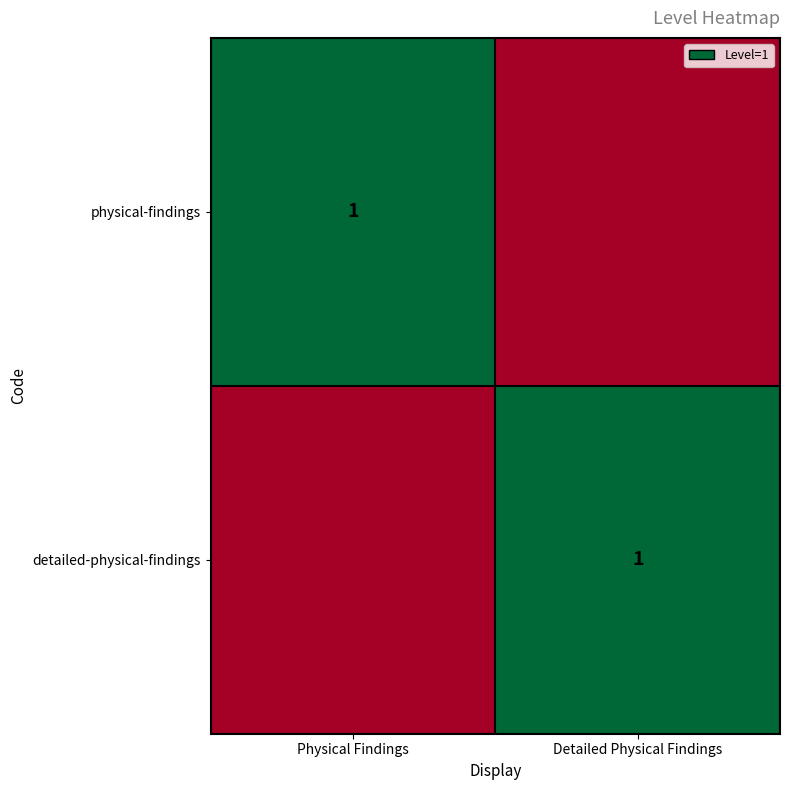

True or false: physical-findings has a value of 1 at Physical Findings.

True